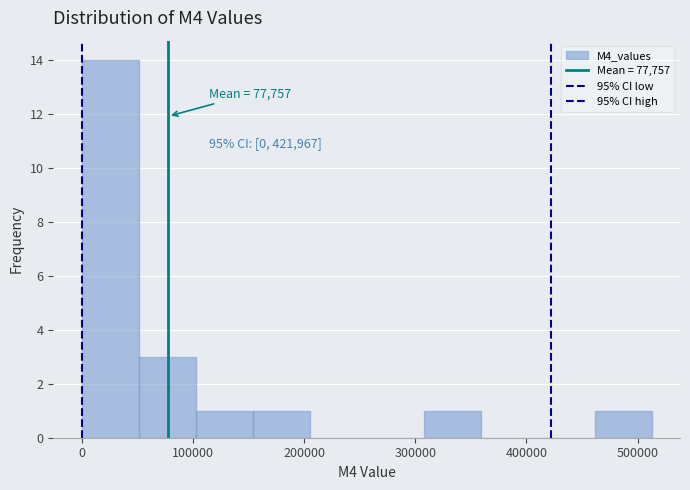

Which range on the x-axis has the tallest bar?

0 to 50000